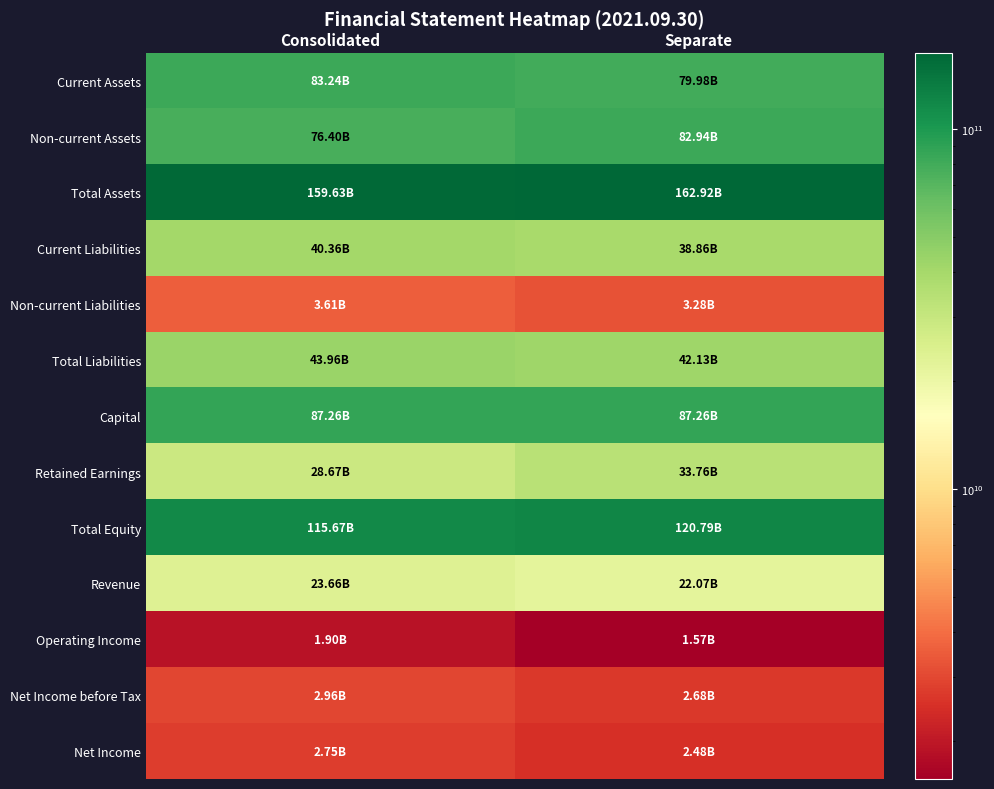

At which category is the sum across all series the highest?

Separate